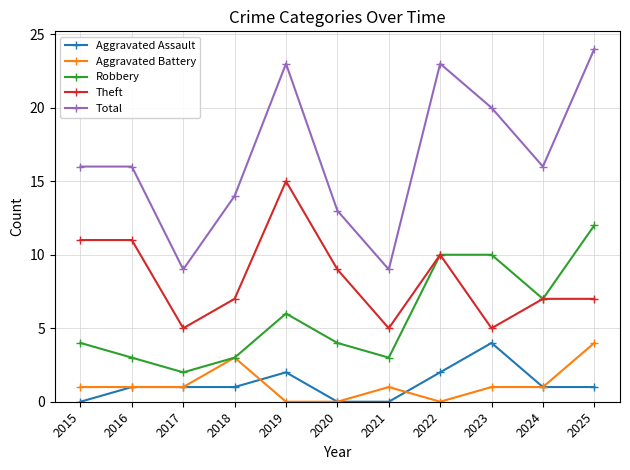

Which series has the widest spread of values?

Total